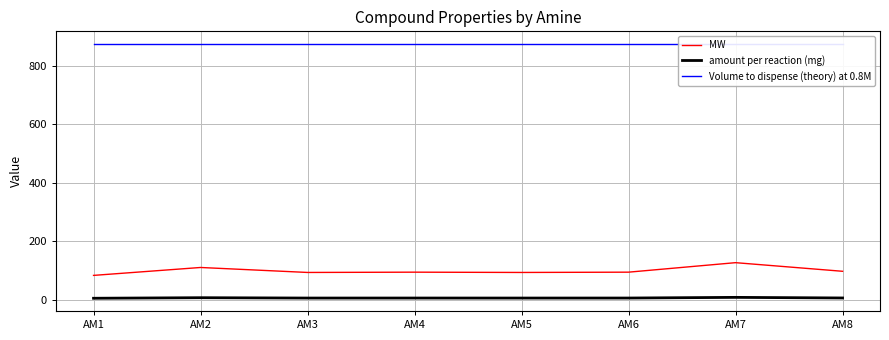

True or false: MW and amount per reaction (mg) cross at least once.

False